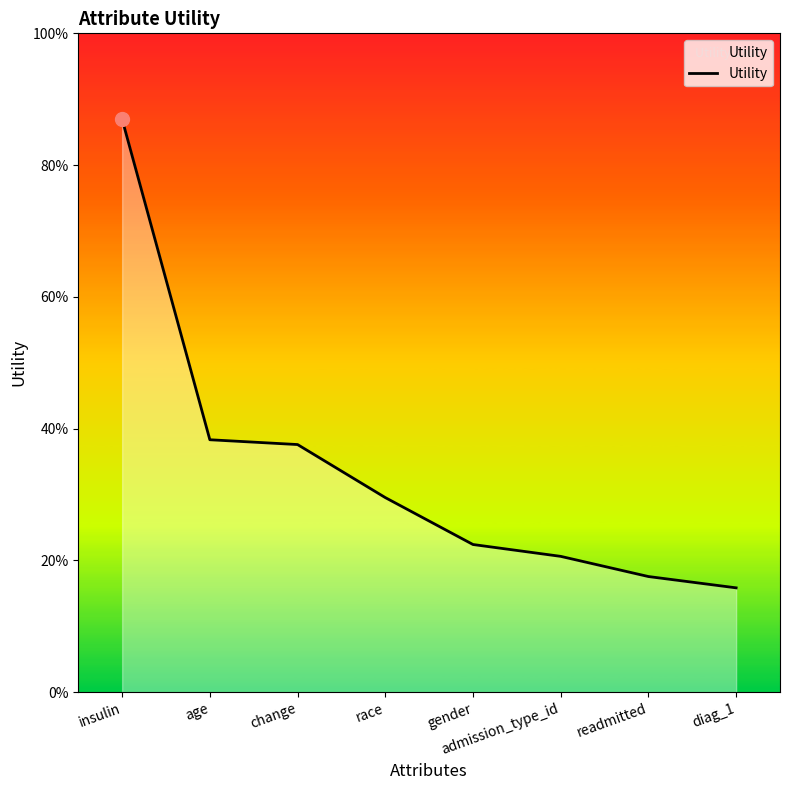

What is the change in value from change to gender?

-0.2